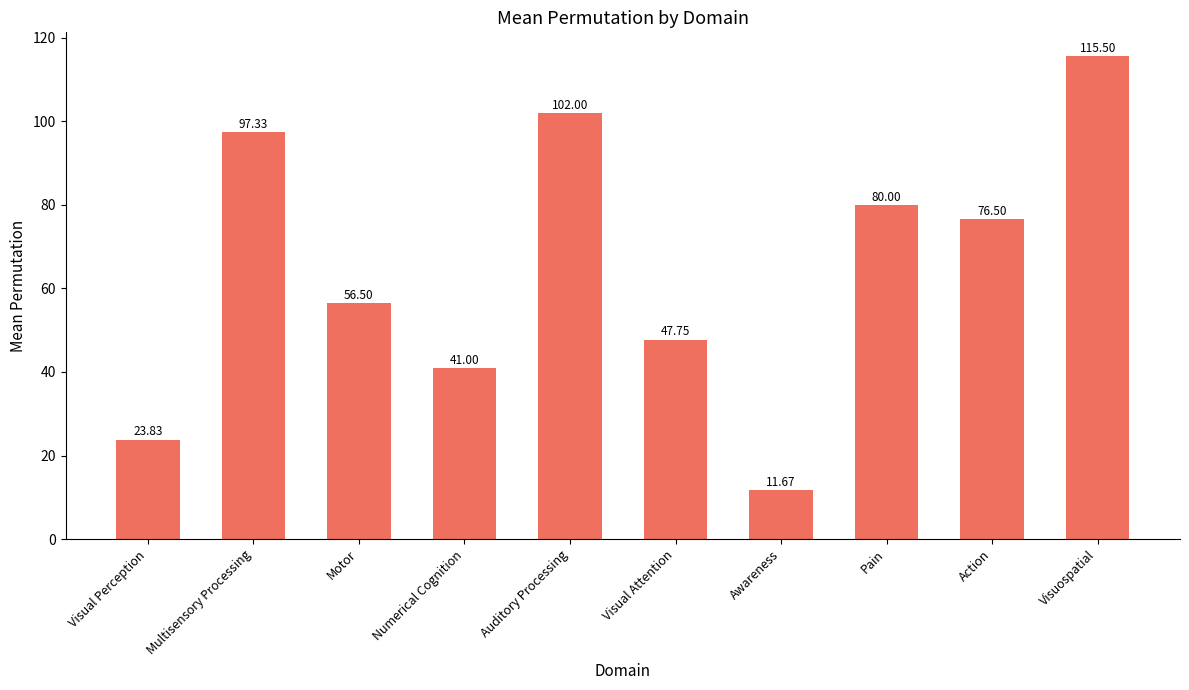

At which category does the chart reach its peak across all series?

Visuospatial